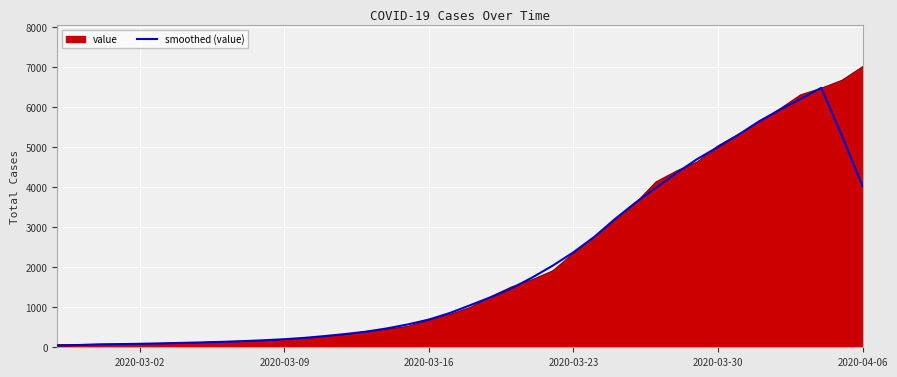

How many lines are shown in the chart?

2